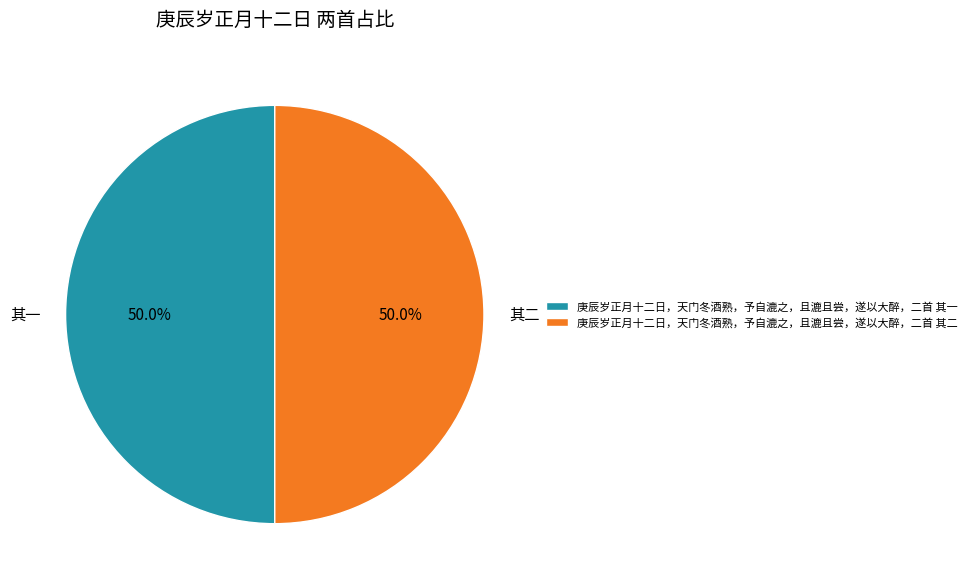

What percentage is the 庚辰岁正月十二日，天门冬酒熟，予自漉之，且漉且尝，遂以大醉，二首 其一 slice, to the nearest percent?

50%